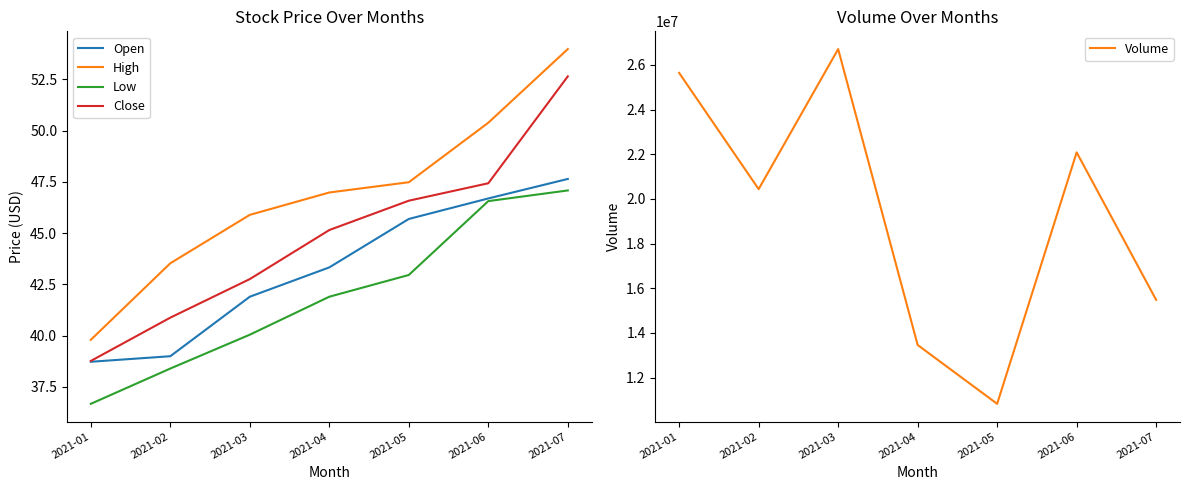

Does the chart have visible grid lines?

No